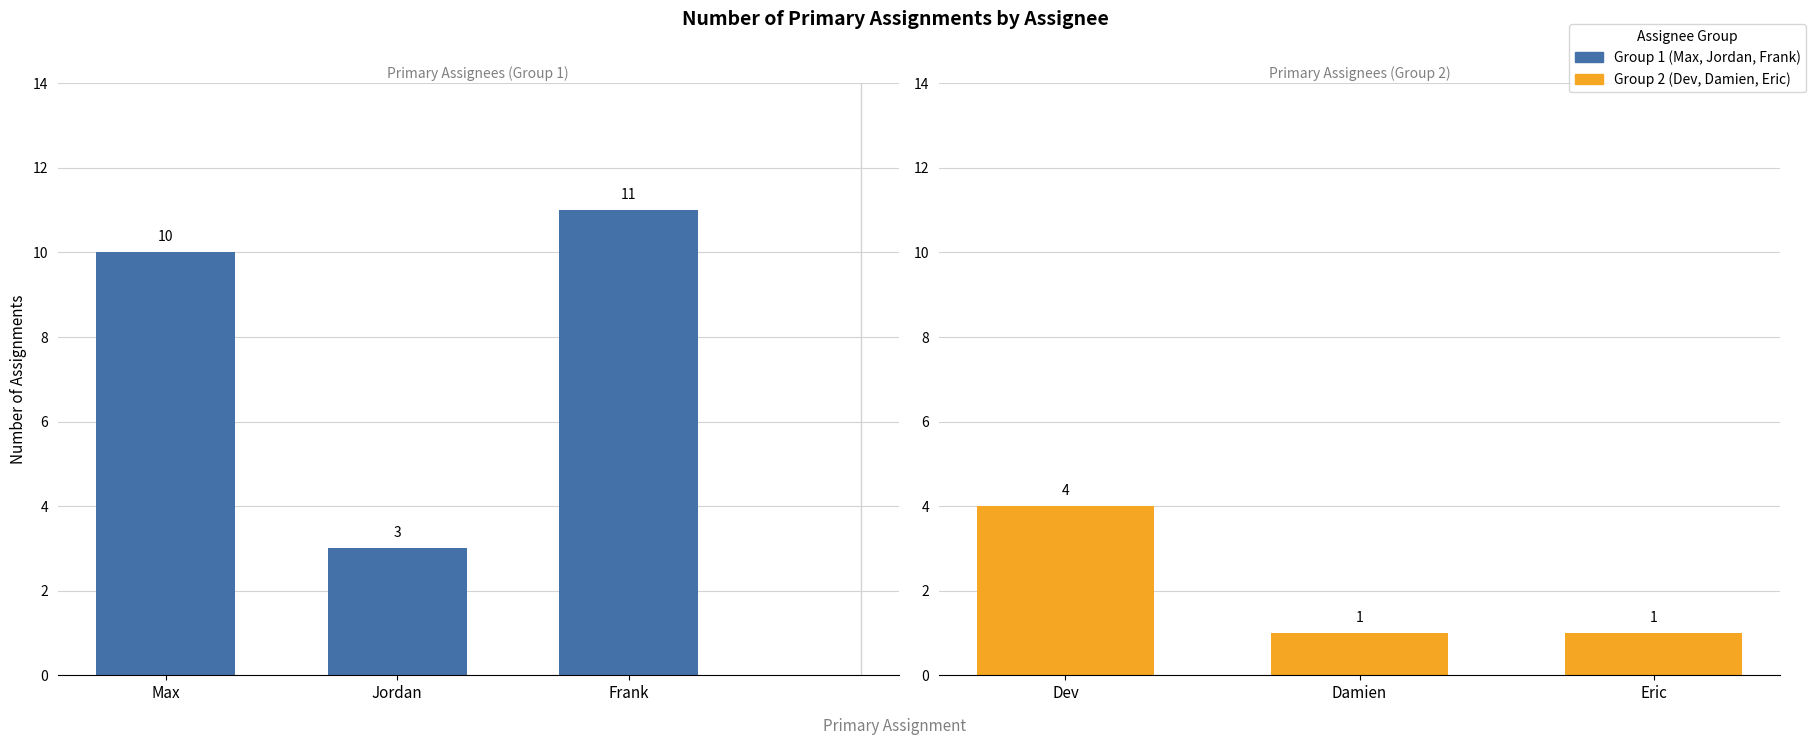

Is it true that Experienced equals 11 at Frank?

True